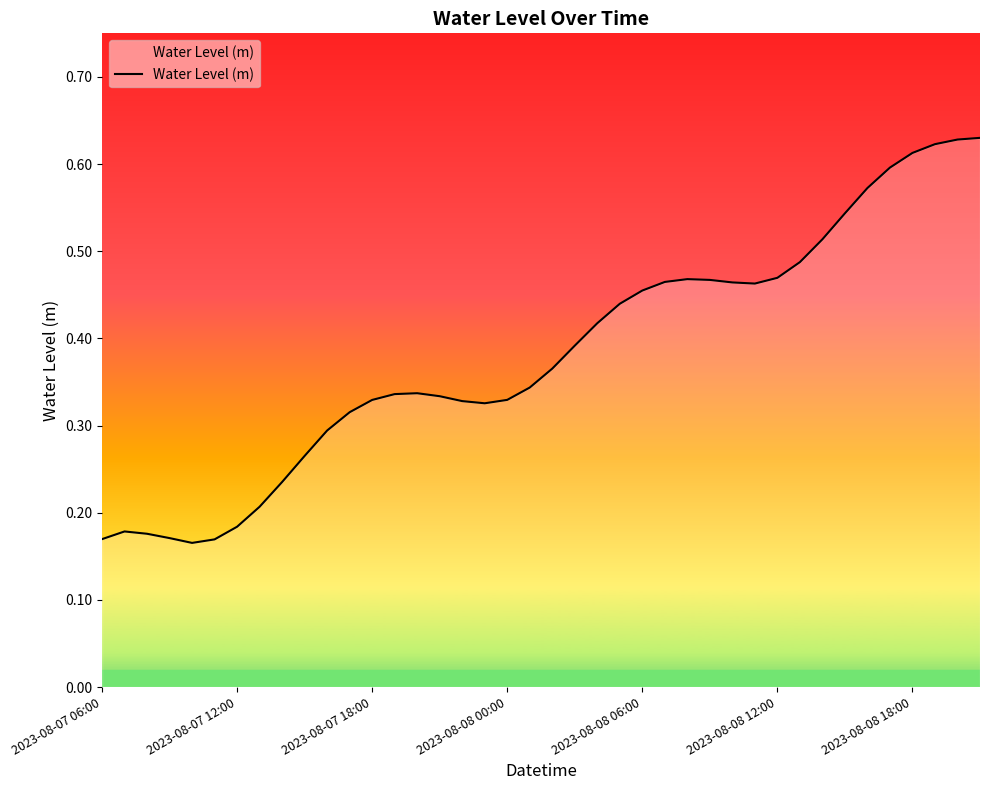

How many lines are shown in the chart?

1